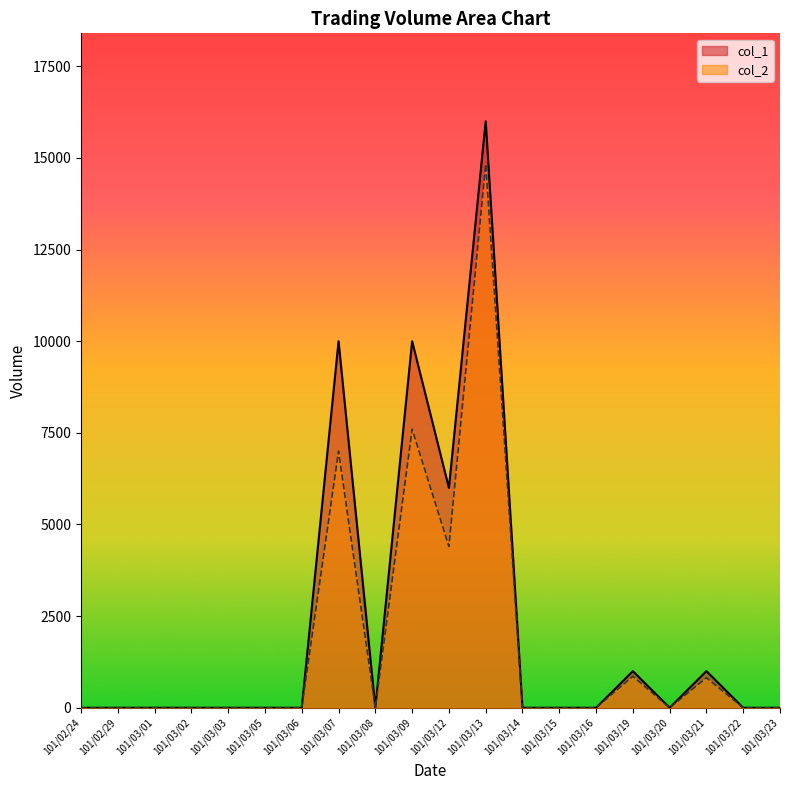

At which category does col_2 reach its first local peak?

101/03/07